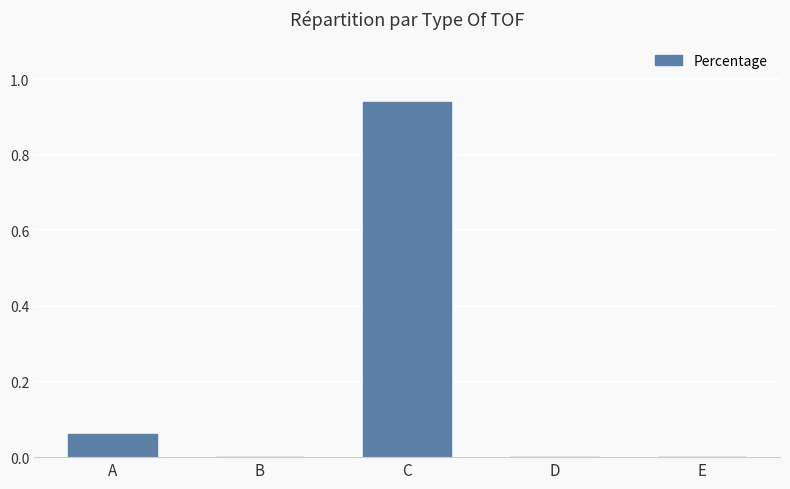

What is the sum of all values?

1.0